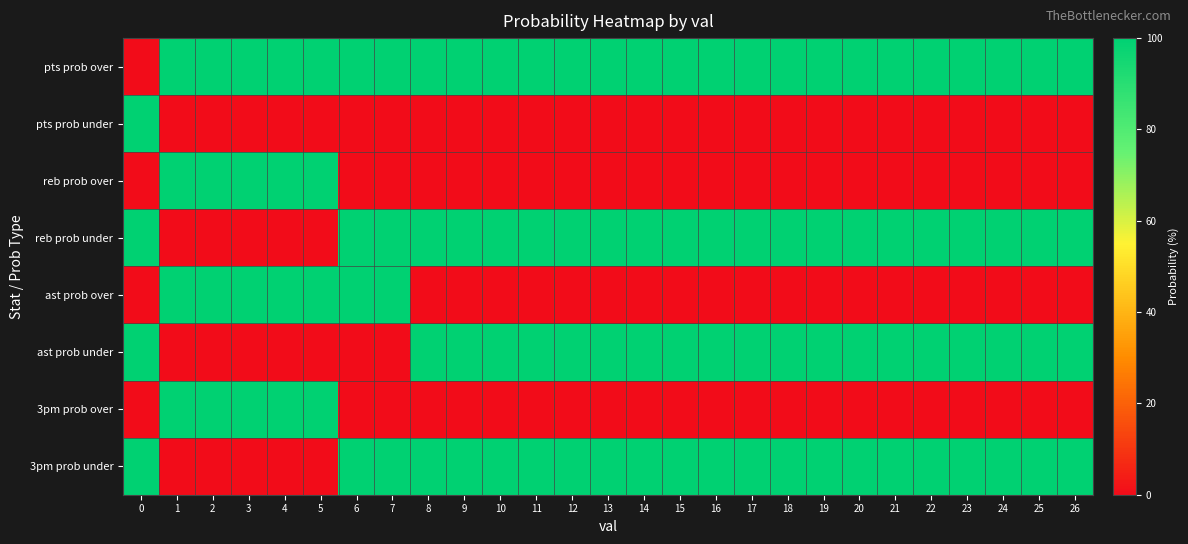

Reading right to left, extract all data points from this chart.

pts prob over: 26=100	25=100	24=100	23=100	22=100	21=100	20=100	19=100	18=100	17=100	16=100	15=100	14=100	13=100	12=100	11=100	10=100	9=100	8=100	7=100	6=100	5=100	4=100	3=100	2=100	1=100	0=0
pts prob under: 26=0	25=0	24=0	23=0	22=0	21=0	20=0	19=0	18=0	17=0	16=0	15=0	14=0	13=0	12=0	11=0	10=0	9=0	8=0	7=0	6=0	5=0	4=0	3=0	2=0	1=0	0=100
reb prob over: 26=0	25=0	24=0	23=0	22=0	21=0	20=0	19=0	18=0	17=0	16=0	15=0	14=0	13=0	12=0	11=0	10=0	9=0	8=0	7=0	6=0	5=100	4=100	3=100	2=100	1=100	0=0
reb prob under: 26=100	25=100	24=100	23=100	22=100	21=100	20=100	19=100	18=100	17=100	16=100	15=100	14=100	13=100	12=100	11=100	10=100	9=100	8=100	7=100	6=100	5=0	4=0	3=0	2=0	1=0	0=100
ast prob over: 26=0	25=0	24=0	23=0	22=0	21=0	20=0	19=0	18=0	17=0	16=0	15=0	14=0	13=0	12=0	11=0	10=0	9=0	8=0	7=100	6=100	5=100	4=100	3=100	2=100	1=100	0=0
ast prob under: 26=100	25=100	24=100	23=100	22=100	21=100	20=100	19=100	18=100	17=100	16=100	15=100	14=100	13=100	12=100	11=100	10=100	9=100	8=100	7=0	6=0	5=0	4=0	3=0	2=0	1=0	0=100
3pm prob over: 26=0	25=0	24=0	23=0	22=0	21=0	20=0	19=0	18=0	17=0	16=0	15=0	14=0	13=0	12=0	11=0	10=0	9=0	8=0	7=0	6=0	5=100	4=100	3=100	2=100	1=100	0=0
3pm prob under: 26=100	25=100	24=100	23=100	22=100	21=100	20=100	19=100	18=100	17=100	16=100	15=100	14=100	13=100	12=100	11=100	10=100	9=100	8=100	7=100	6=100	5=0	4=0	3=0	2=0	1=0	0=100